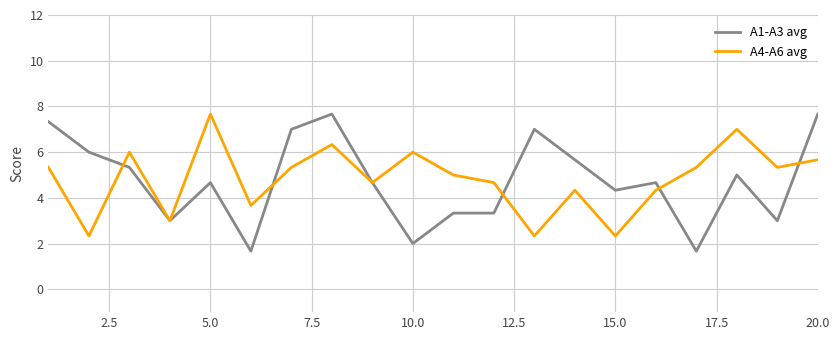

What is the lowest value of the A1-A3 avg series?

1.7